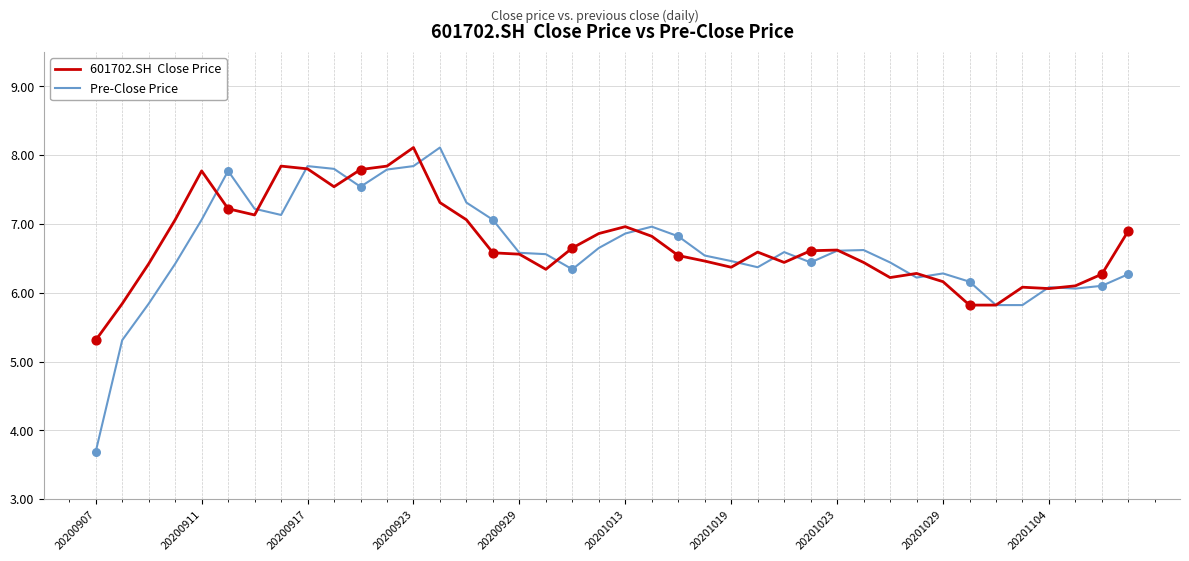

What is the minimum value shown in the chart?

3.7